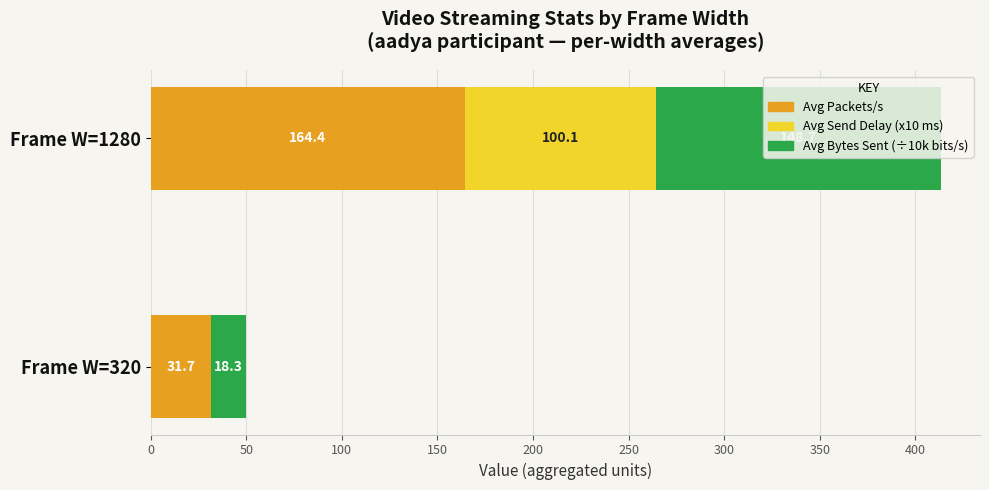

What is the sum of all Avg Packets/s values?

196.1